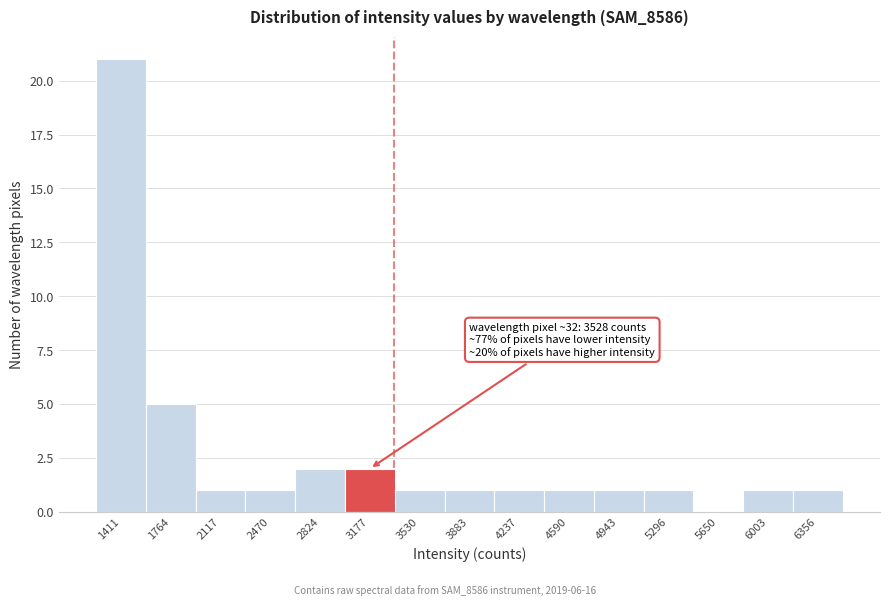

Reading right to left, list all the values displayed in this chart.

6356=1	6003=1	5650=0	5296=1	4943=1	4590=1	4237=1	3883=1	3530=1	3177=2	2824=2	2470=1	2117=1	1764=5	1411=21